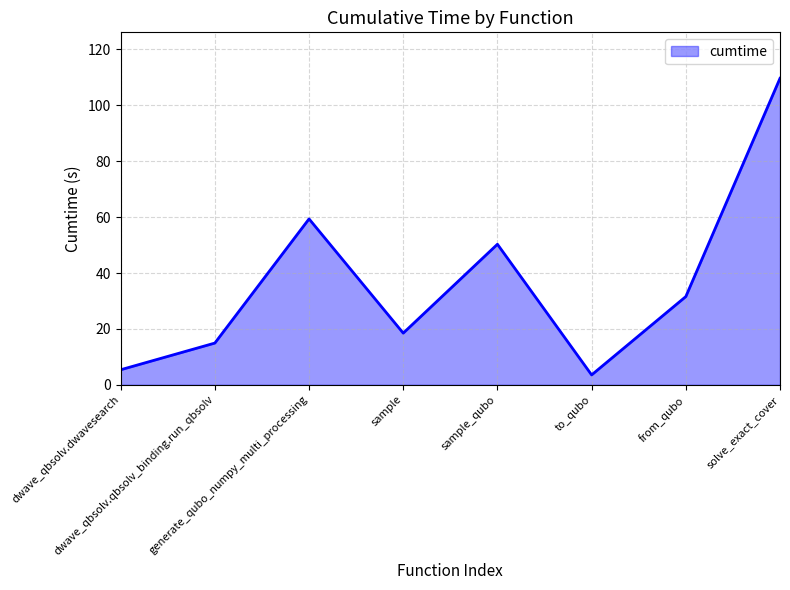

How many categories are shown in the chart?

8